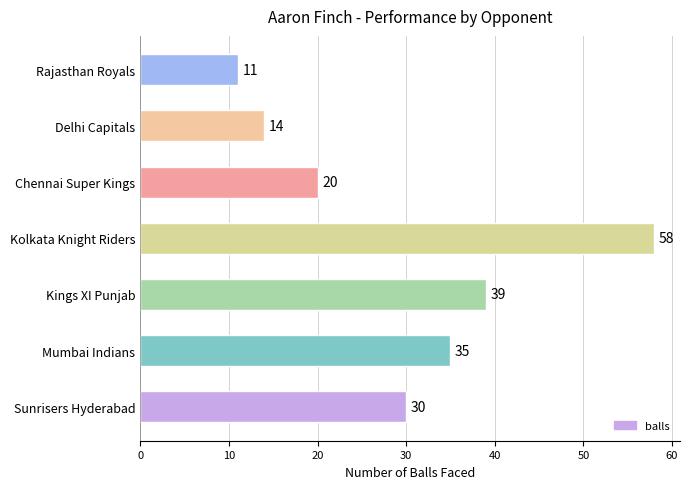

List the labels in order of value, largest first.

Kolkata Knight Riders, Kings XI Punjab, Mumbai Indians, Sunrisers Hyderabad, Chennai Super Kings, Delhi Capitals, Rajasthan Royals